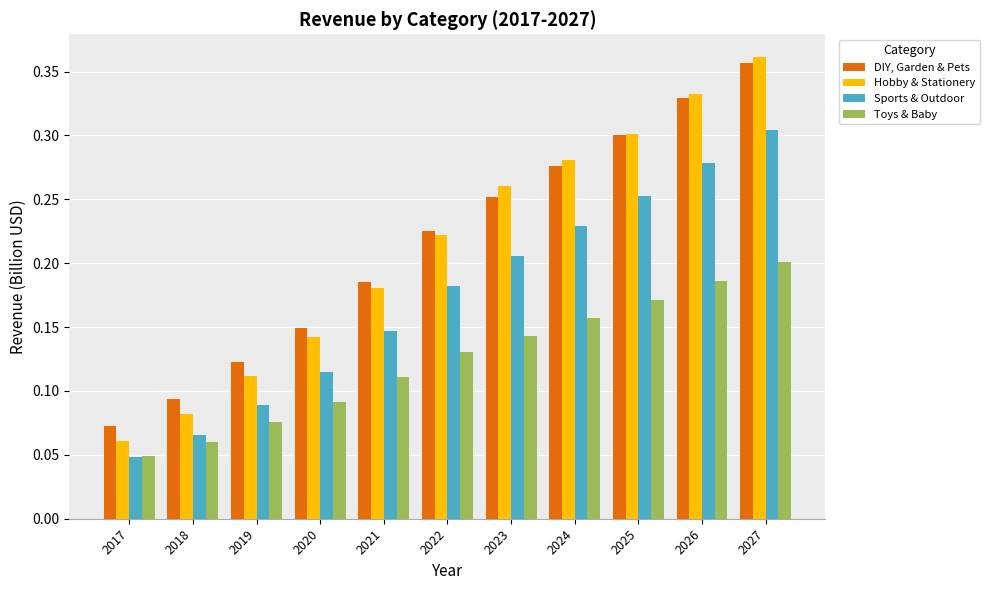

At which category does the chart reach its minimum across all series?

2017